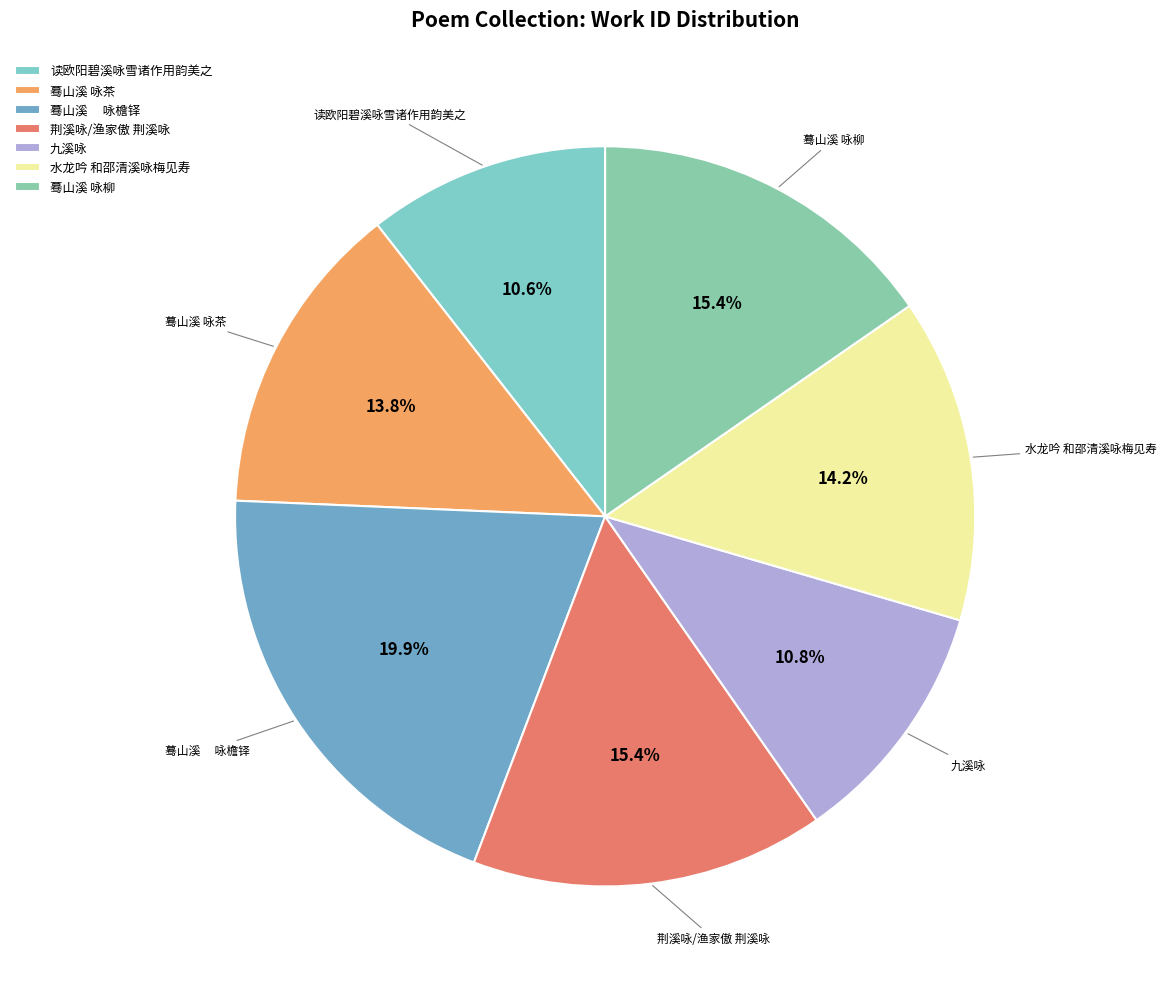

How many slices are in this pie chart?

7